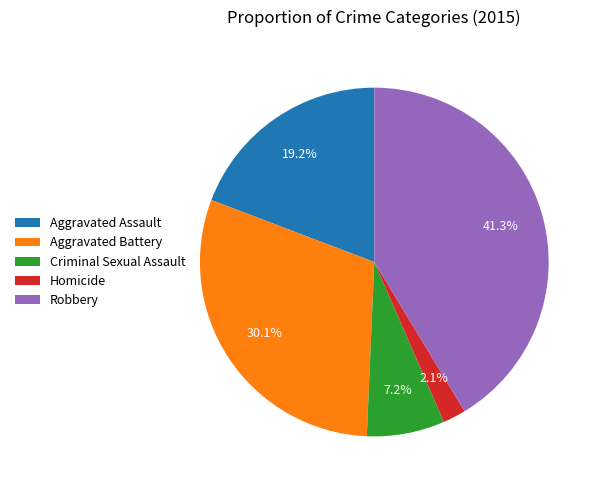

To the nearest percent, what percentage of the pie is Homicide?

2%